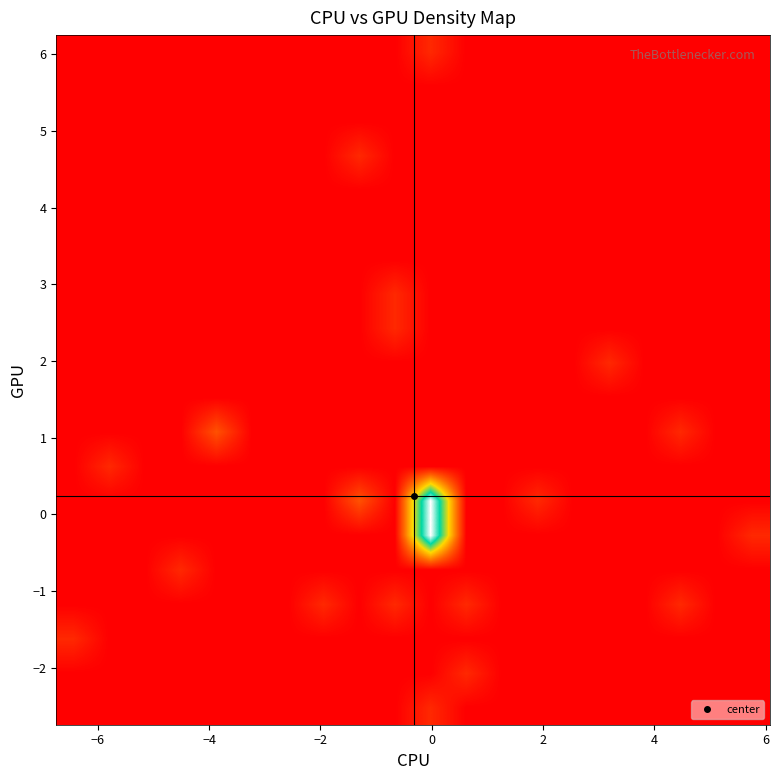

What is the greatest value displayed?

10